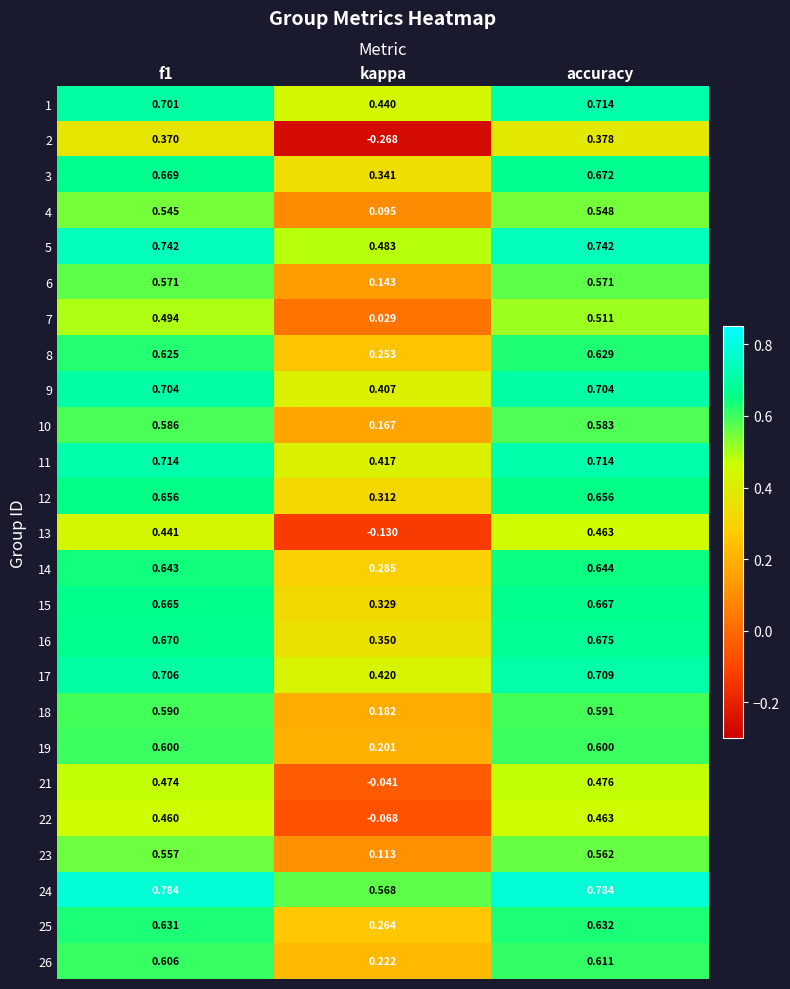

Which series changed the most between f1 and kappa?

2